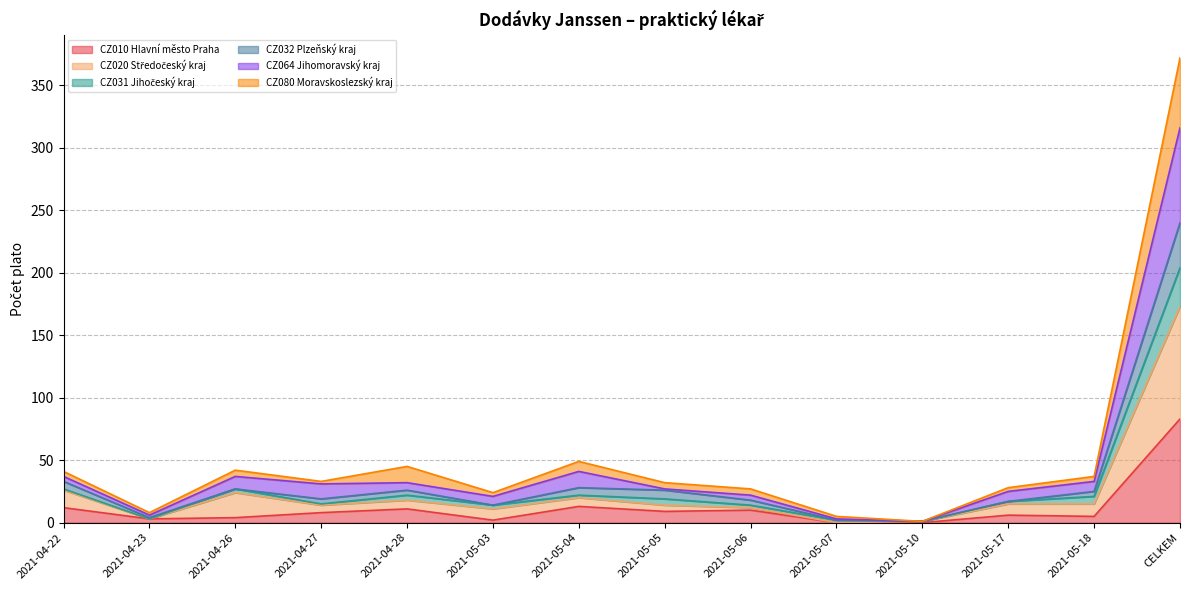

Which category has the lowest value in the CZ020 Středočeský kraj series?

2021-05-07